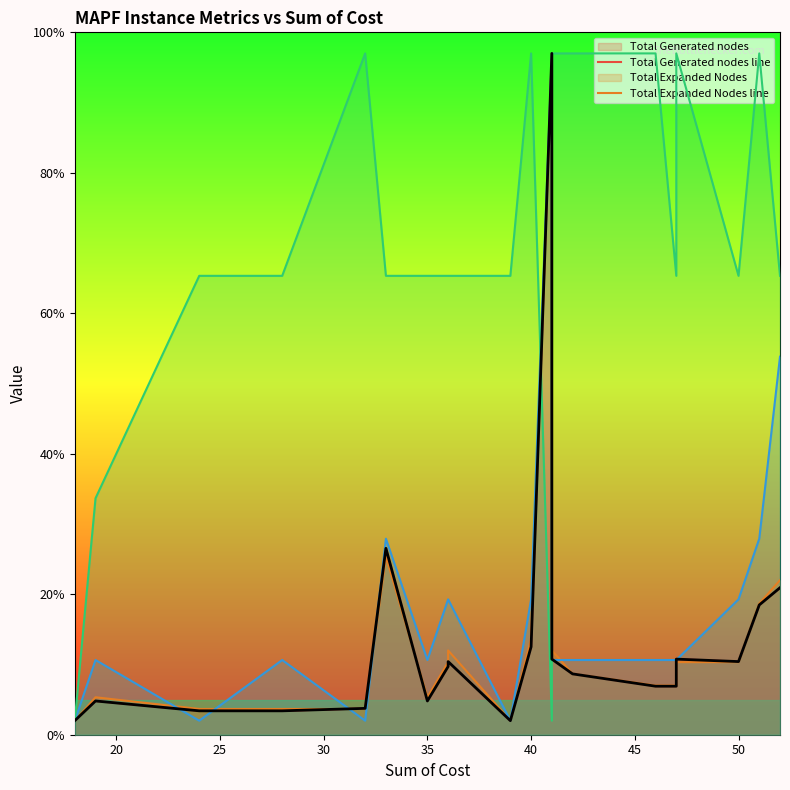

The Agents Count line series shows 42.1 at 9. True or false?

False